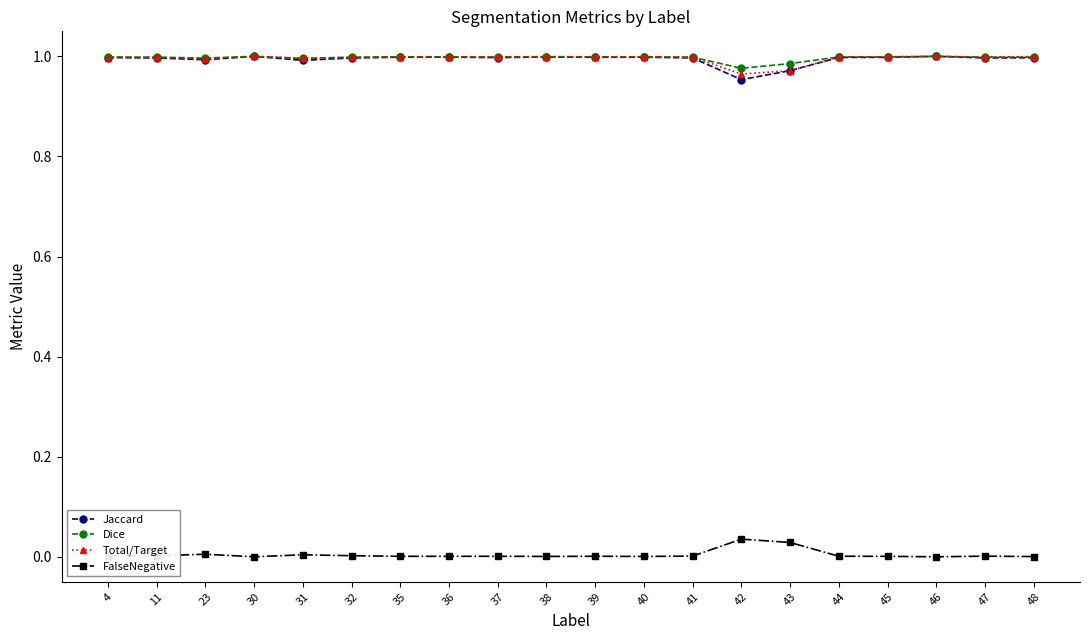

True or false: Dice has more than 1 interior local peaks.

True